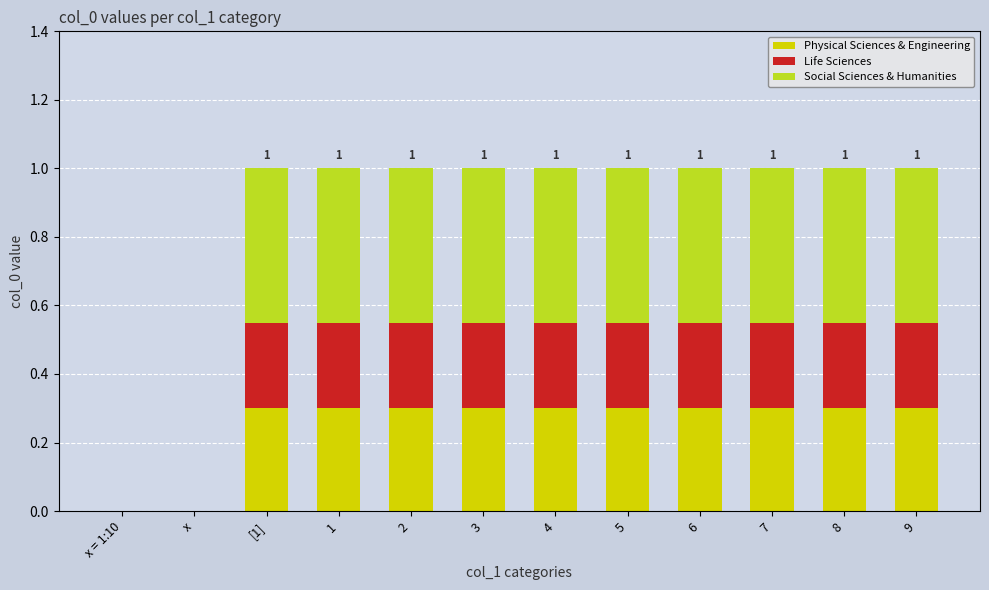

Are the bars grouped side by side (vs. stacked)?

No